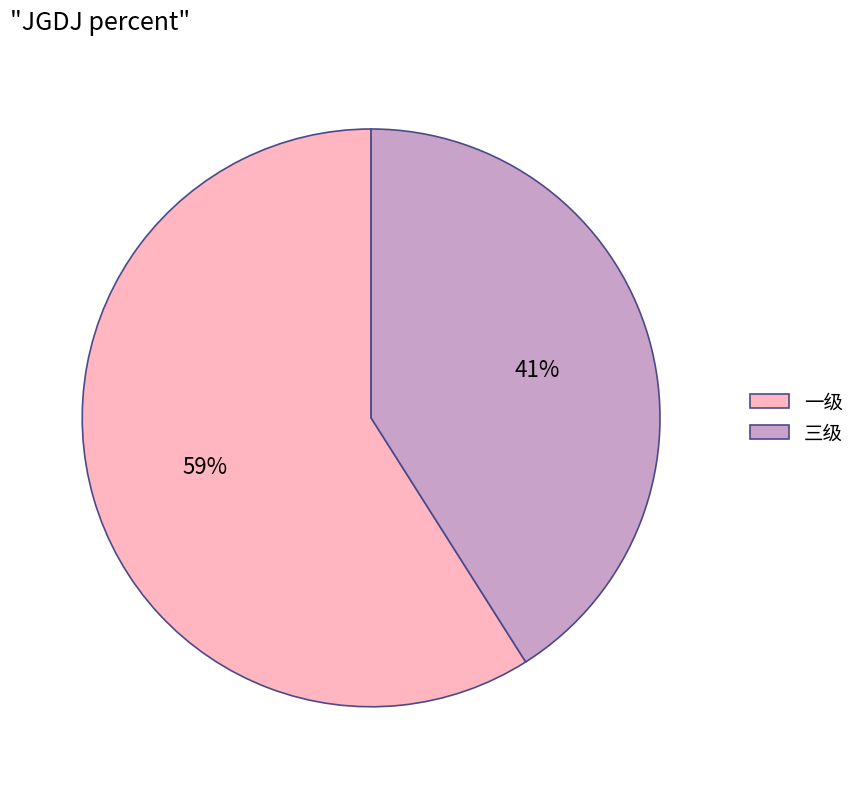

What is the largest slice in the pie chart?

一级